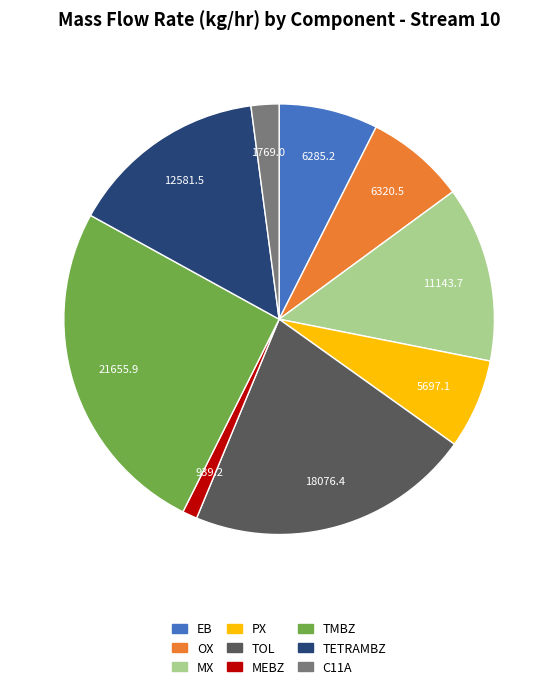

The C11A slice represents 2% of the pie. True or false?

True